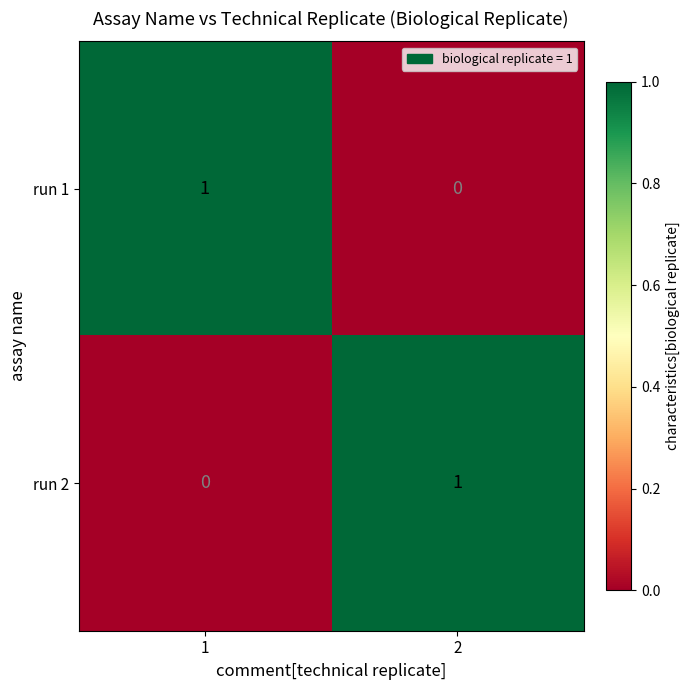

At 1, list the series in order from largest to smallest.

run 1, run 2